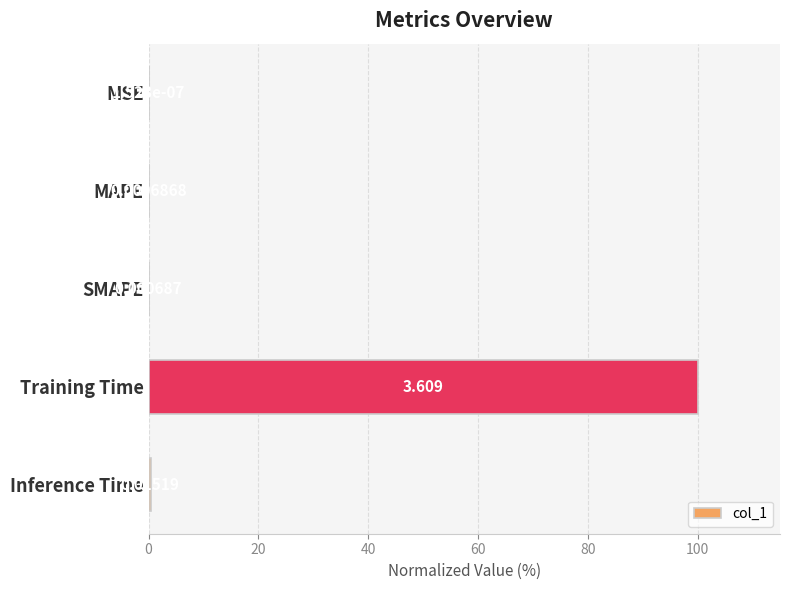

How many distinct data groups are displayed?

1